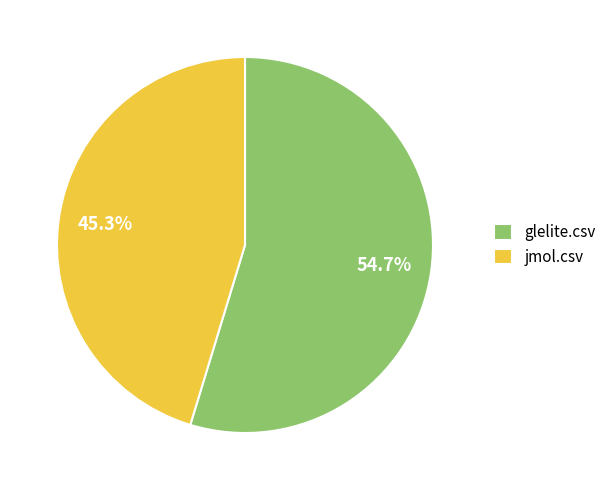

Rank the categories by value from highest to lowest.

glelite.csv, jmol.csv